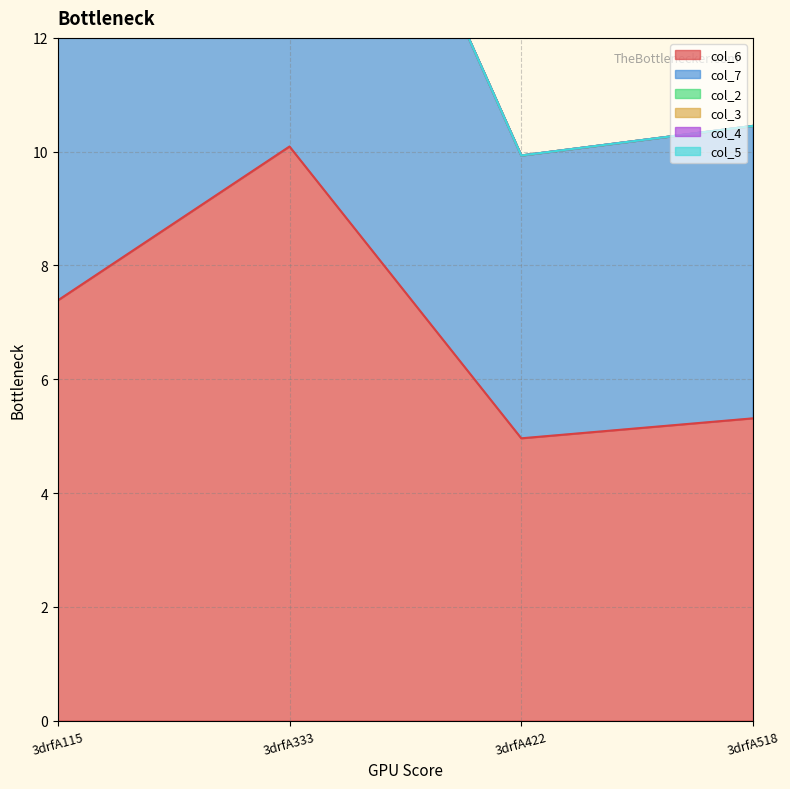

Which category has the lowest value in the col_6 series?

3drfA422